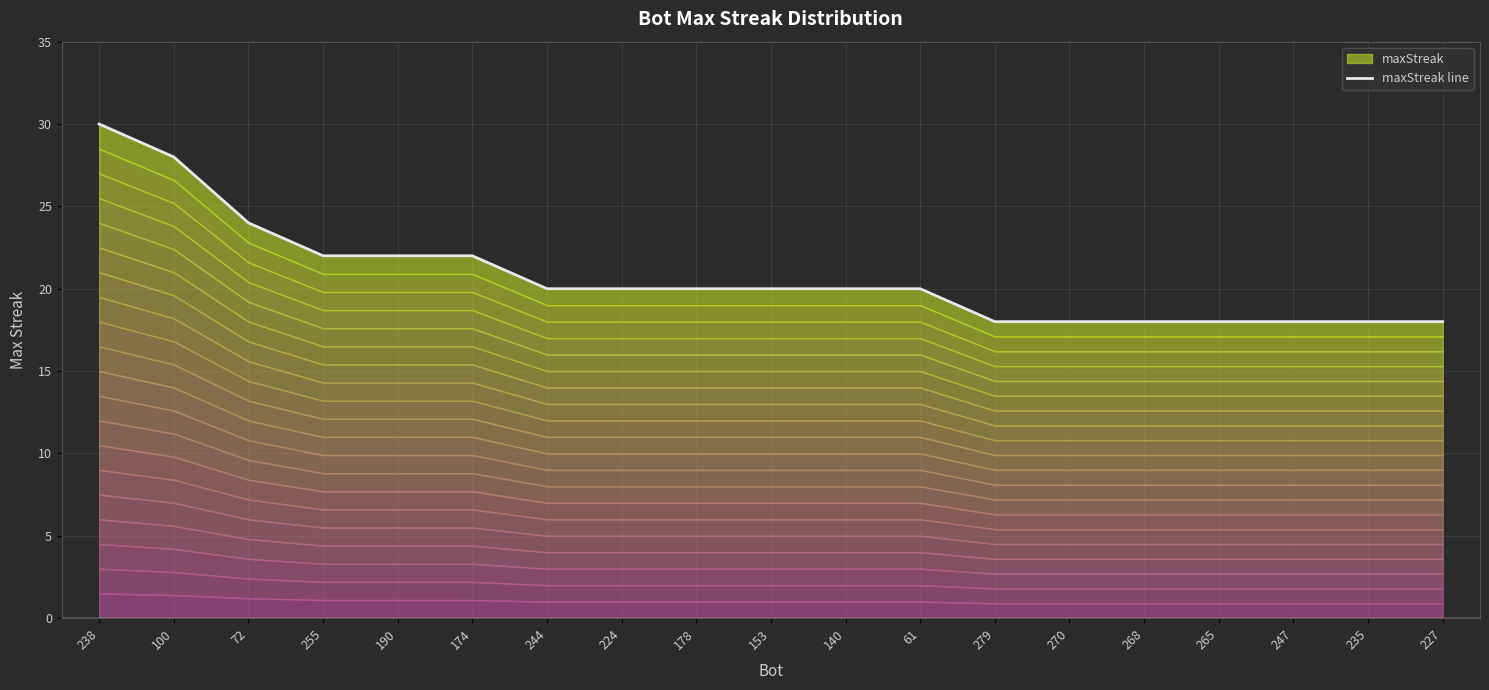

Which category has the lowest value across all series?

279